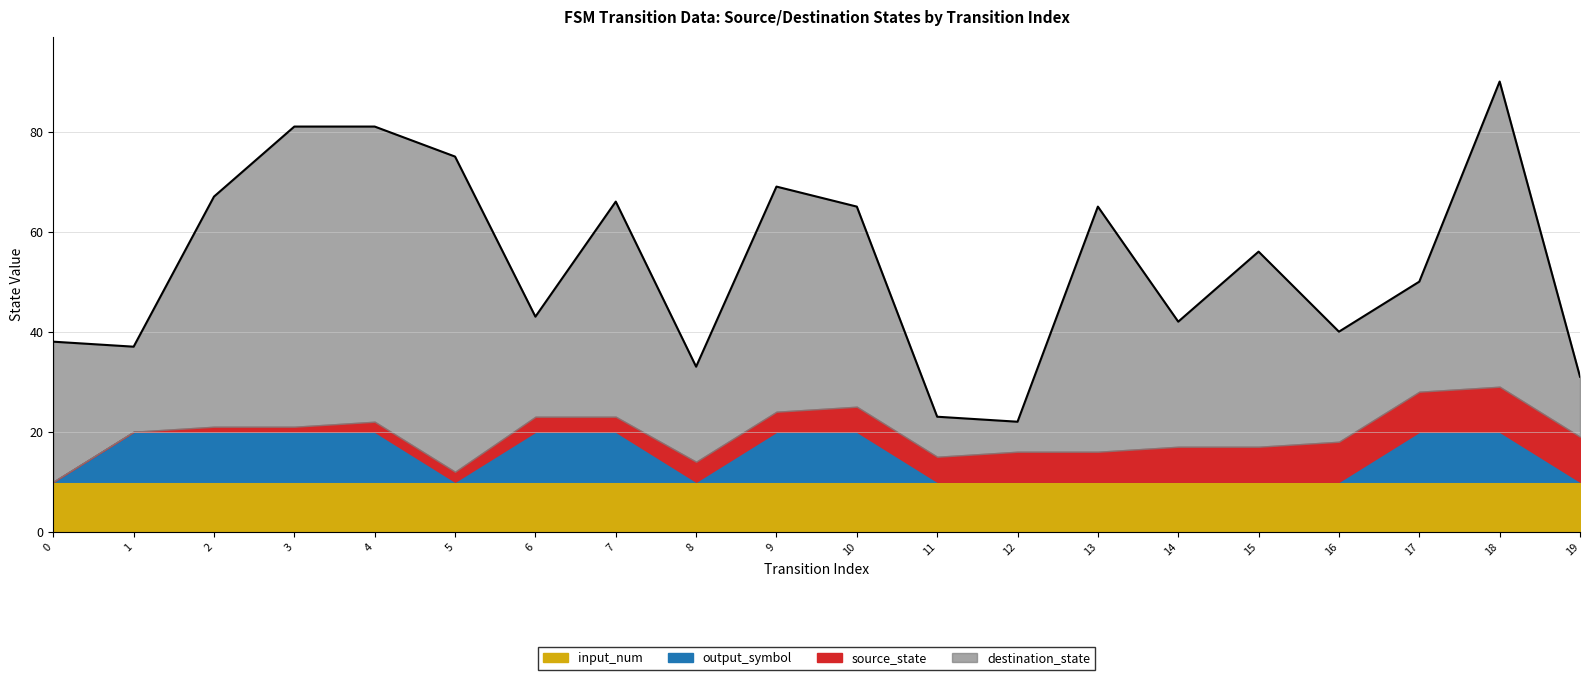

At which category is the sum across all series the highest?

18